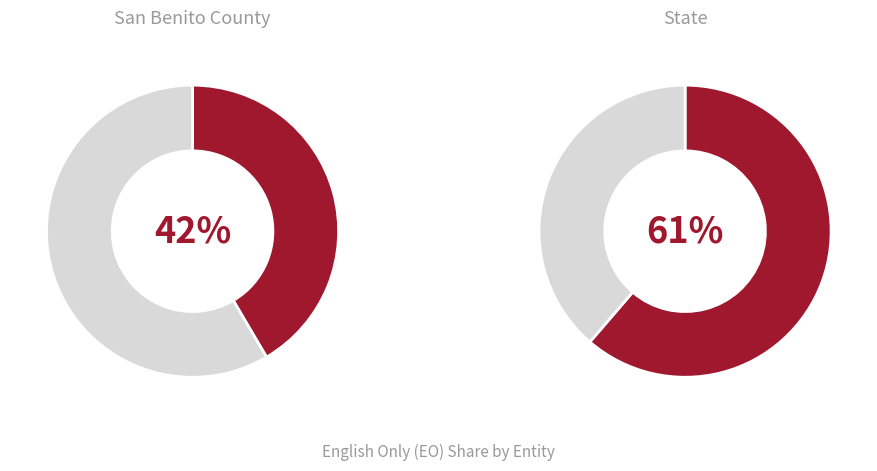

Which category has the smallest portion of the pie?

San Benito County